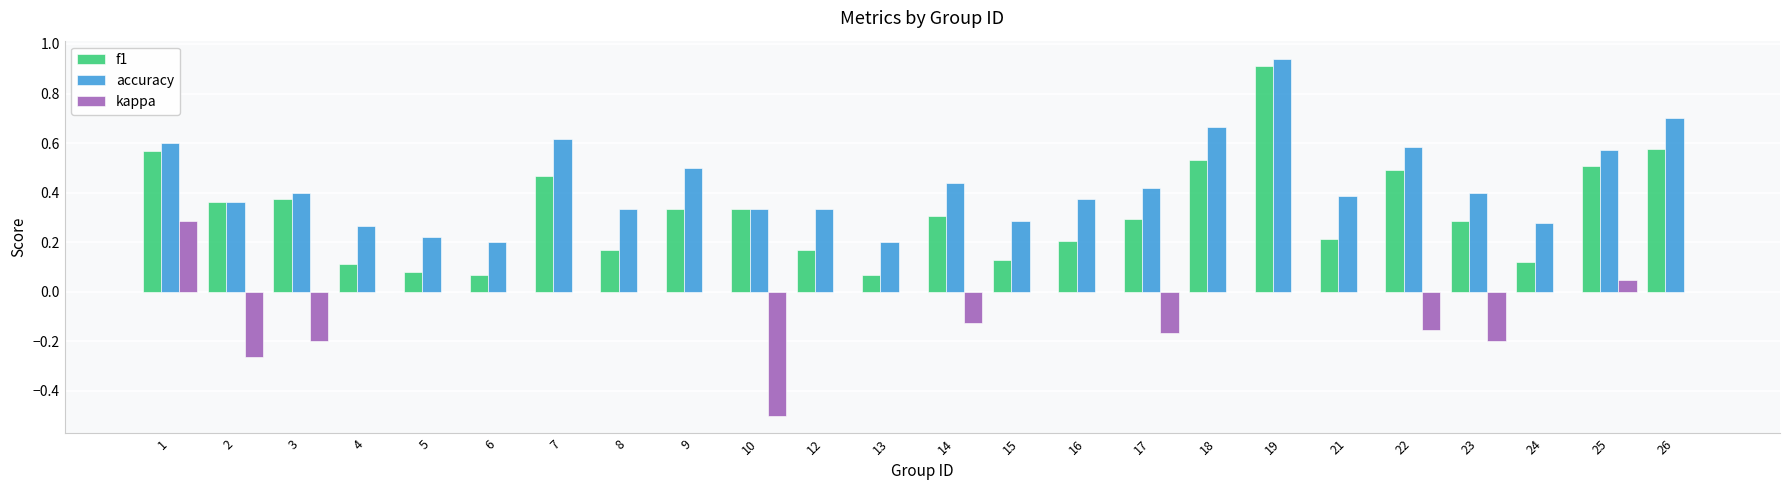

How many groups of bars are there?

24